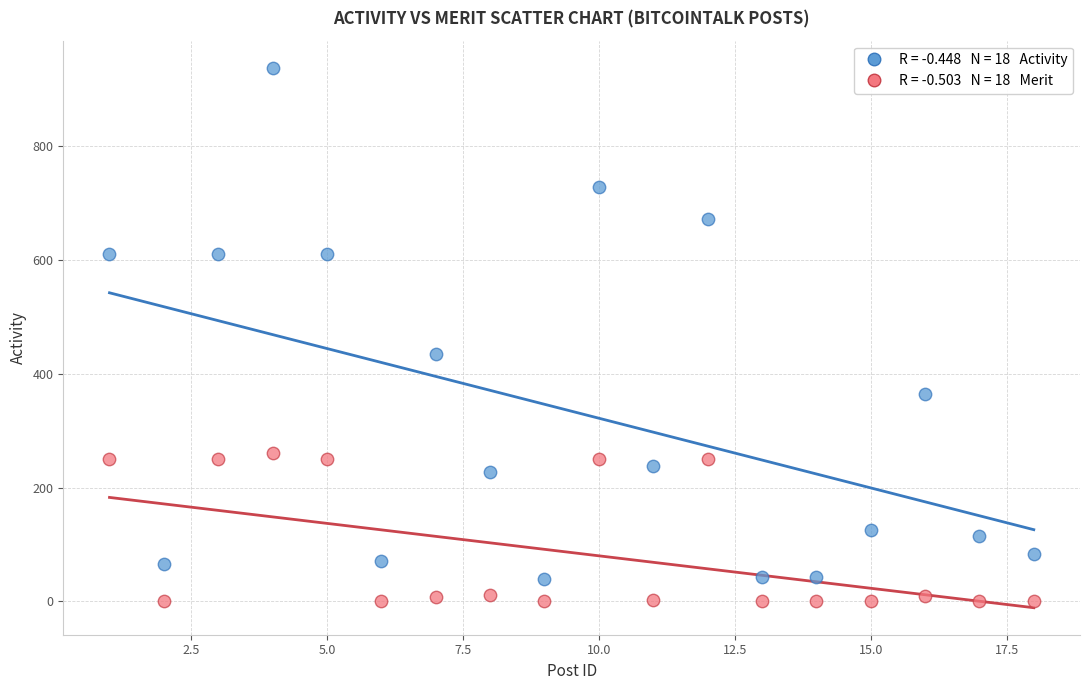

Across all data points, what is the range of Y values (max minus min)?

938